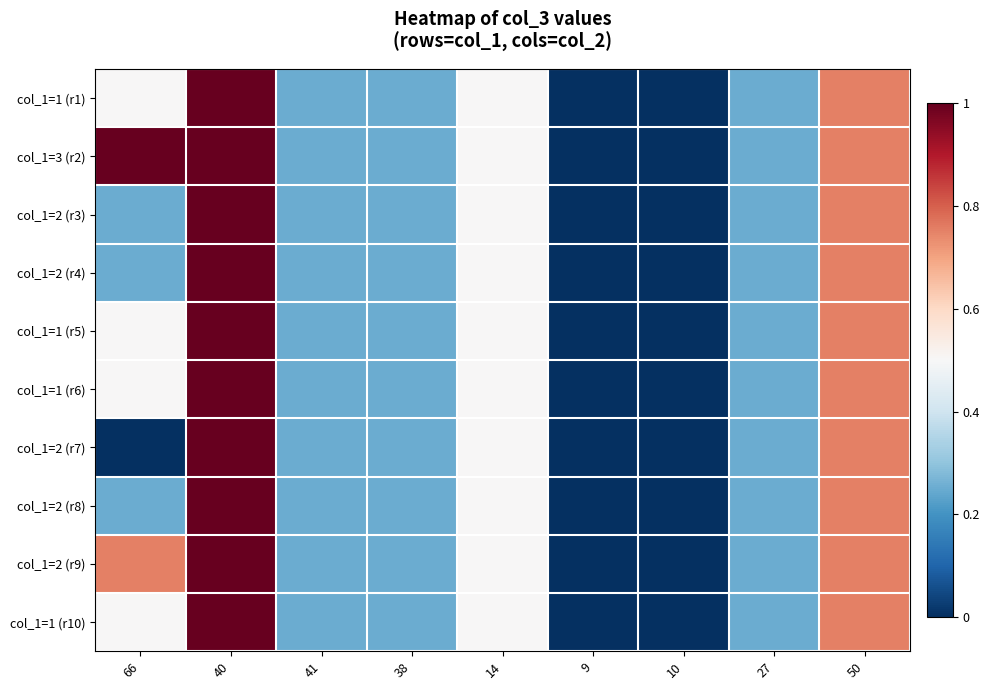

At which category is the sum across all series the highest?

40